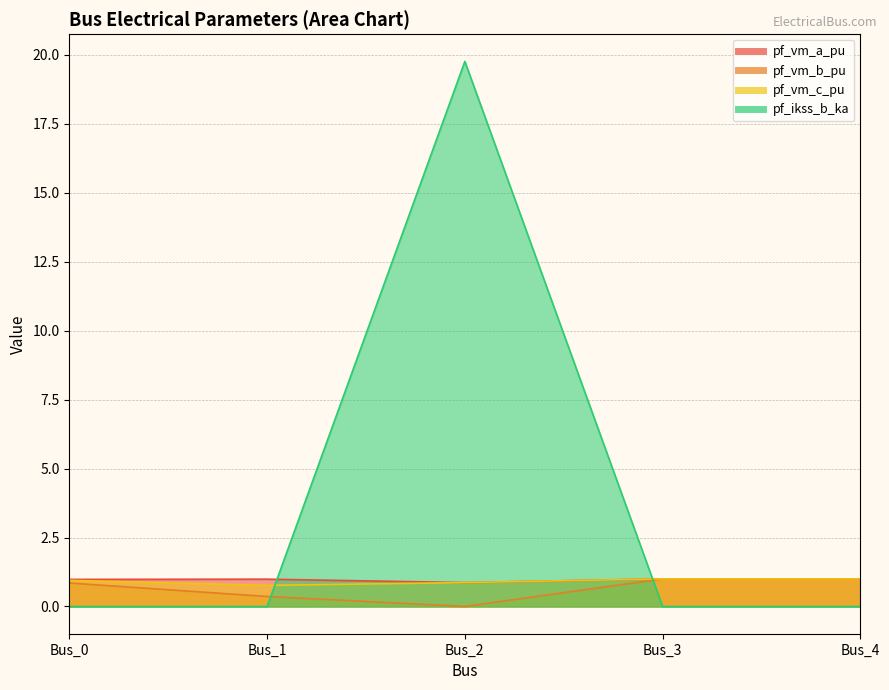

Which category has the highest value in the pf_vm_a_pu series?

Bus_3